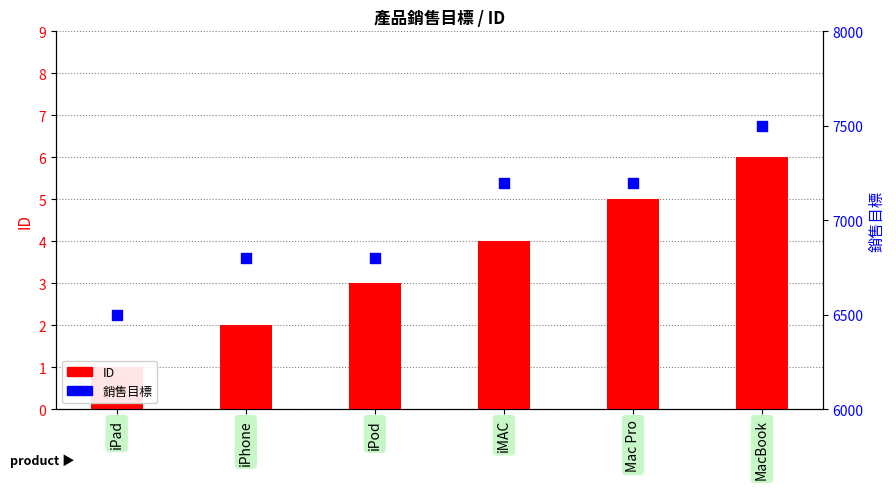

Which series contains the lowest Y value?

ID